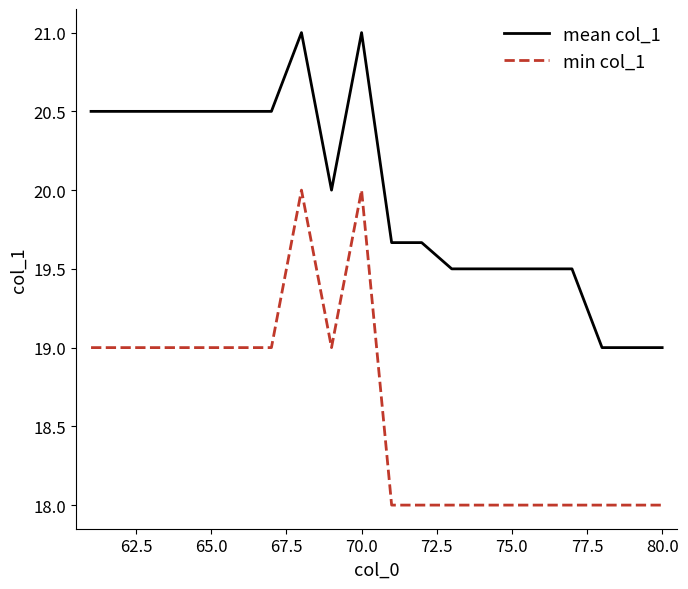

True or false: min col_1 and mean col_1 intersect in this chart.

False